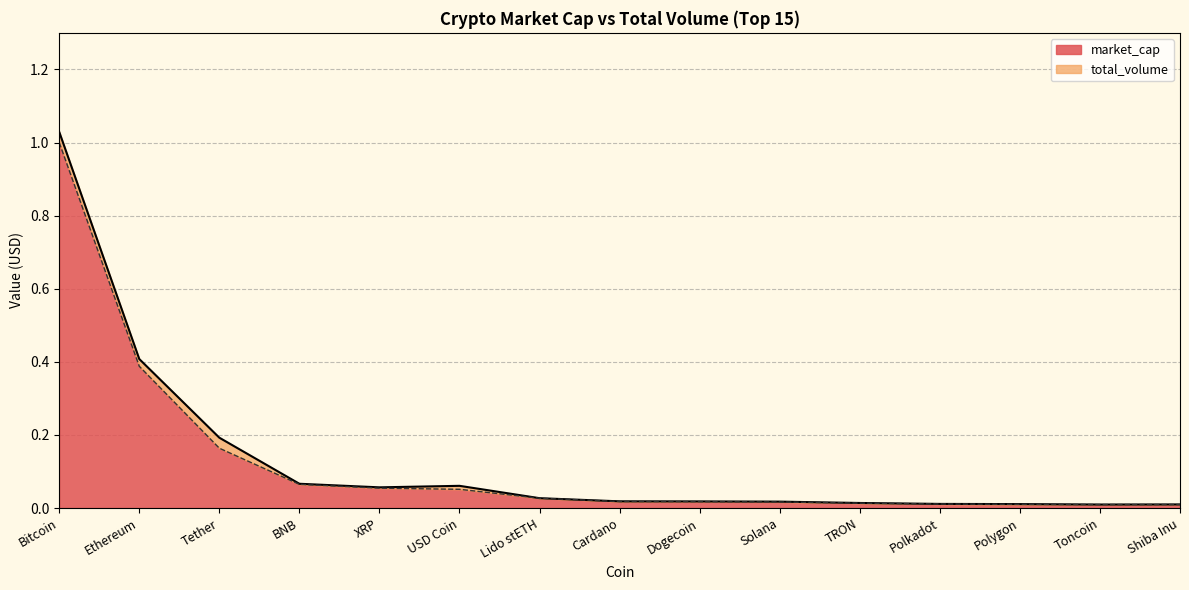

What is the label of the 12th point from the right?

BNB